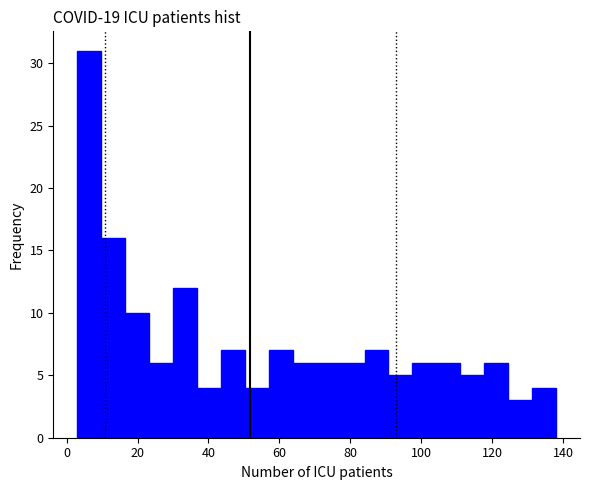

Read against the x-axis, roughly where is the centre of the tallest bar?

6